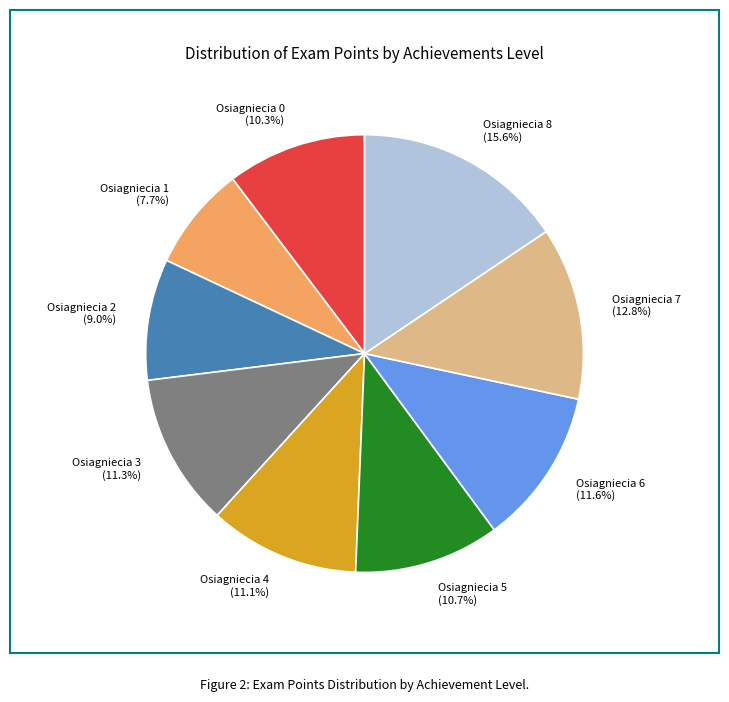

Does any single category account for the majority?

No